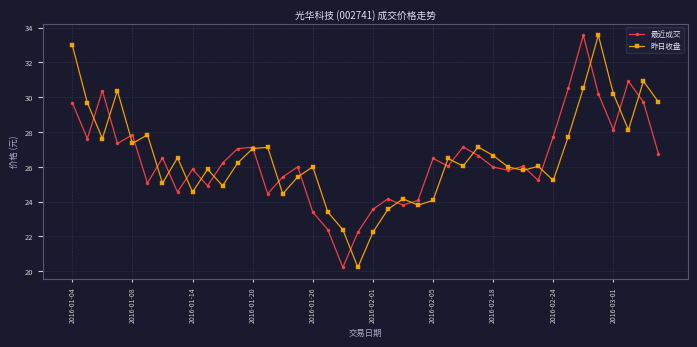

True or false: 最近成交 has more than 1 interior local peaks.

True